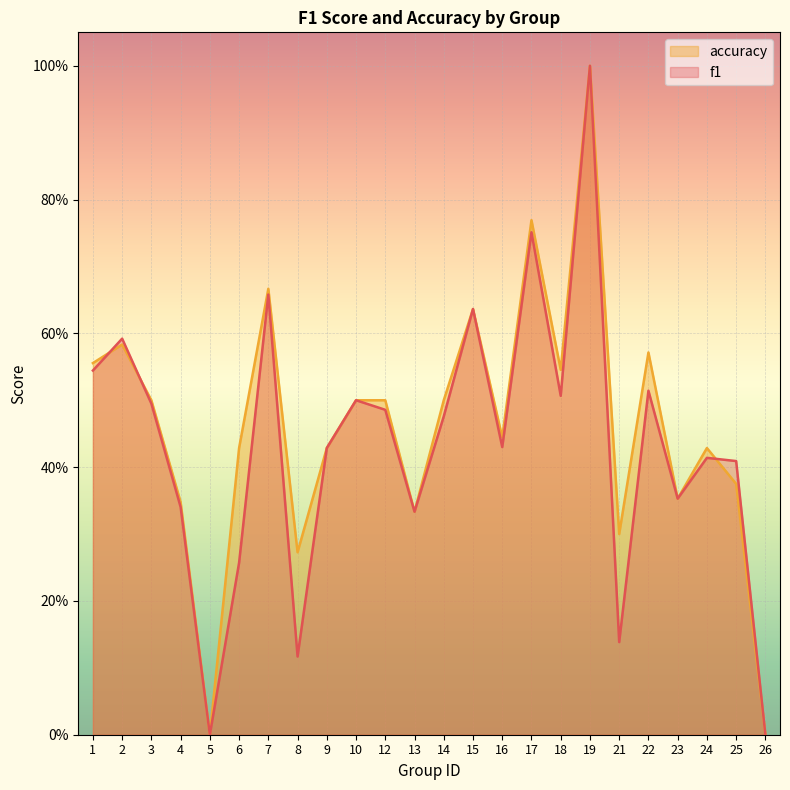

What is the sum of all accuracy values?

11.0